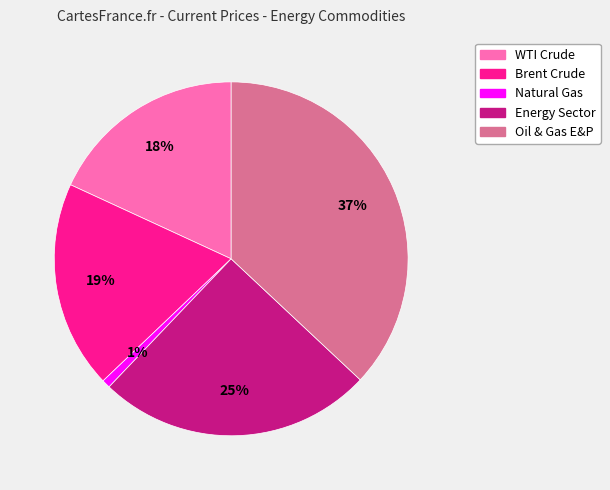

How many slices are in this pie chart?

5